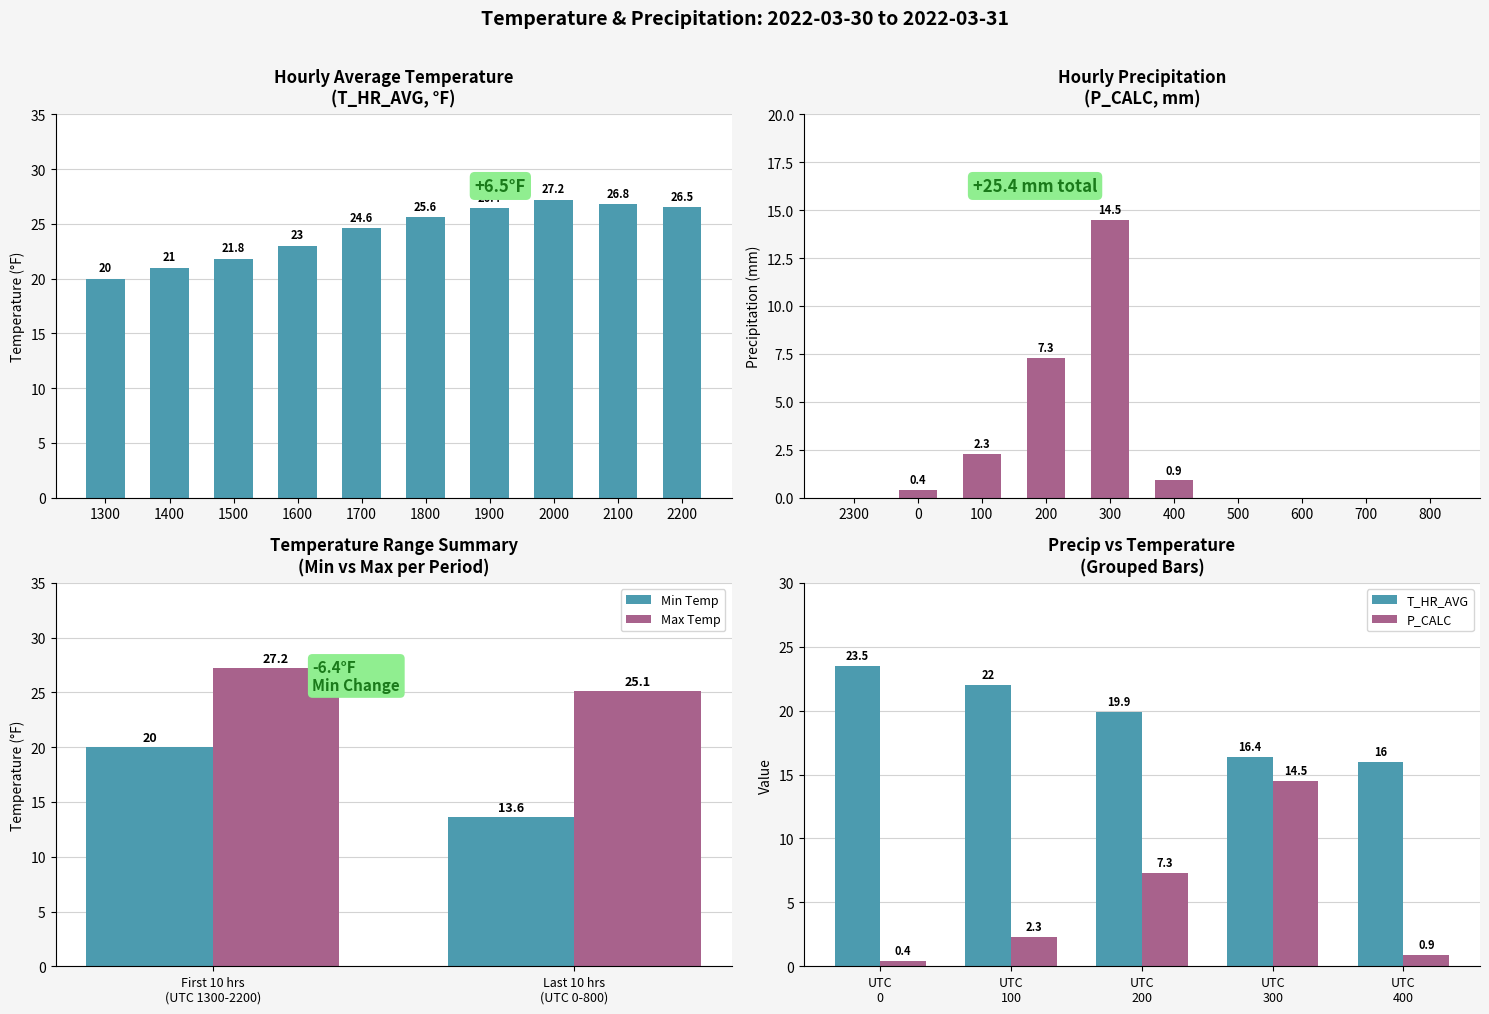

Reading left to right, transcribe all the data shown in this chart.

T_HR_AVG: 1300=20.0	1400=21.0	1500=21.8	1600=23.0	1700=24.6	1800=25.6	1900=26.4	2000=27.2	2100=26.8	2200=26.5	2300=25.1	0=23.5	100=22.0	200=19.9	300=16.4	400=16.0	500=15.6	600=15.1	700=14.4	800=13.6
P_CALC: 1300=0.0	1400=0.0	1500=0.0	1600=0.0	1700=0.0	1800=0.0	1900=0.0	2000=0.0	2100=0.0	2200=0.0	2300=0.0	0=0.4	100=2.3	200=7.3	300=14.5	400=0.9	500=0.0	600=0.0	700=0.0	800=0.0